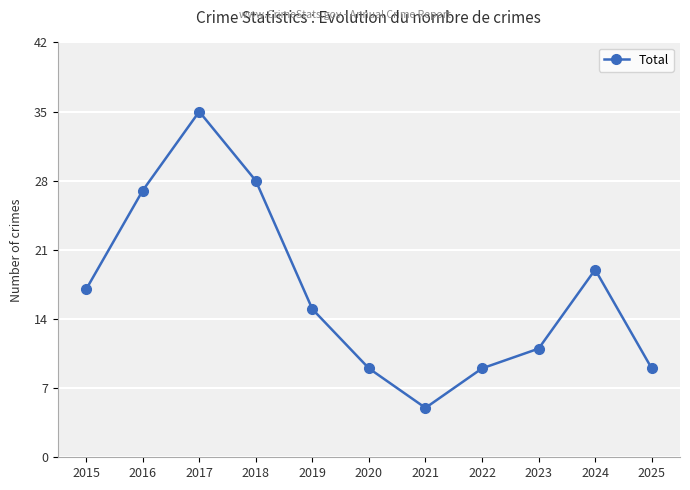

Which label corresponds to the largest value in the chart?

2017